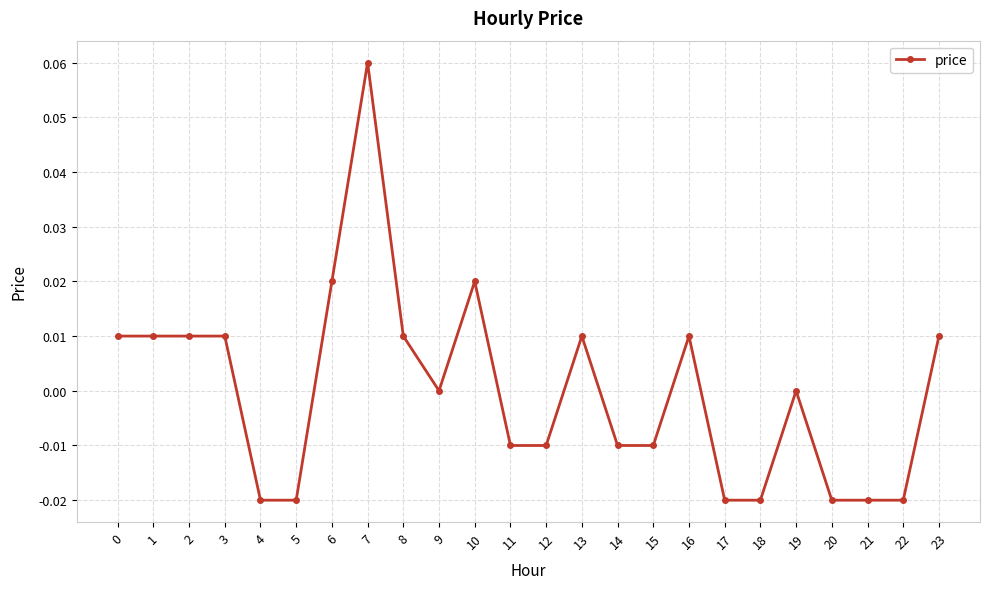

Which has a higher value, 13 or 20?

13